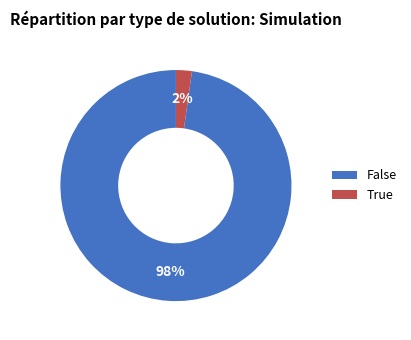

To the nearest percent, what portion does True represent?

2%